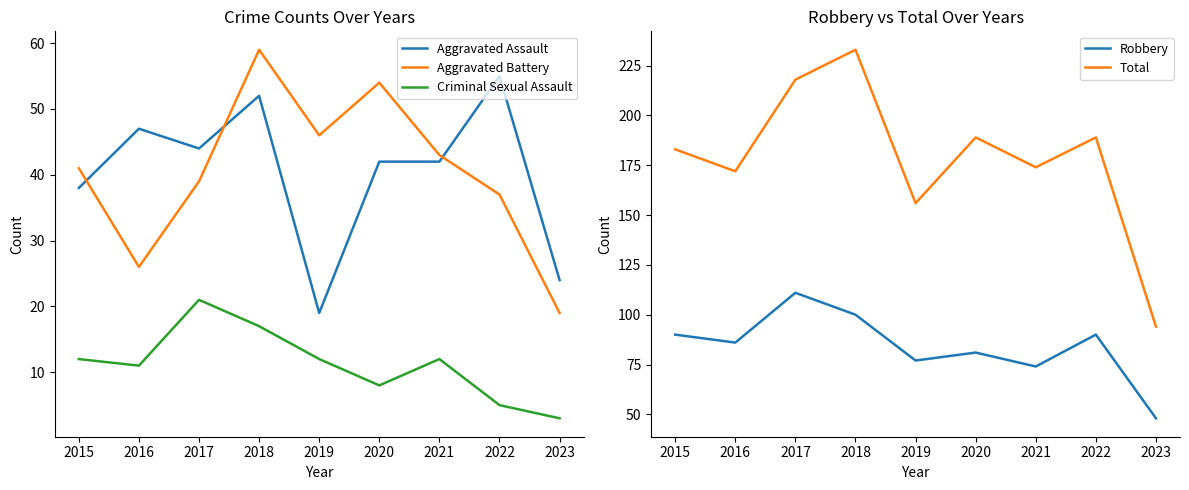

Where is the first local minimum for Criminal Sexual Assault?

2016